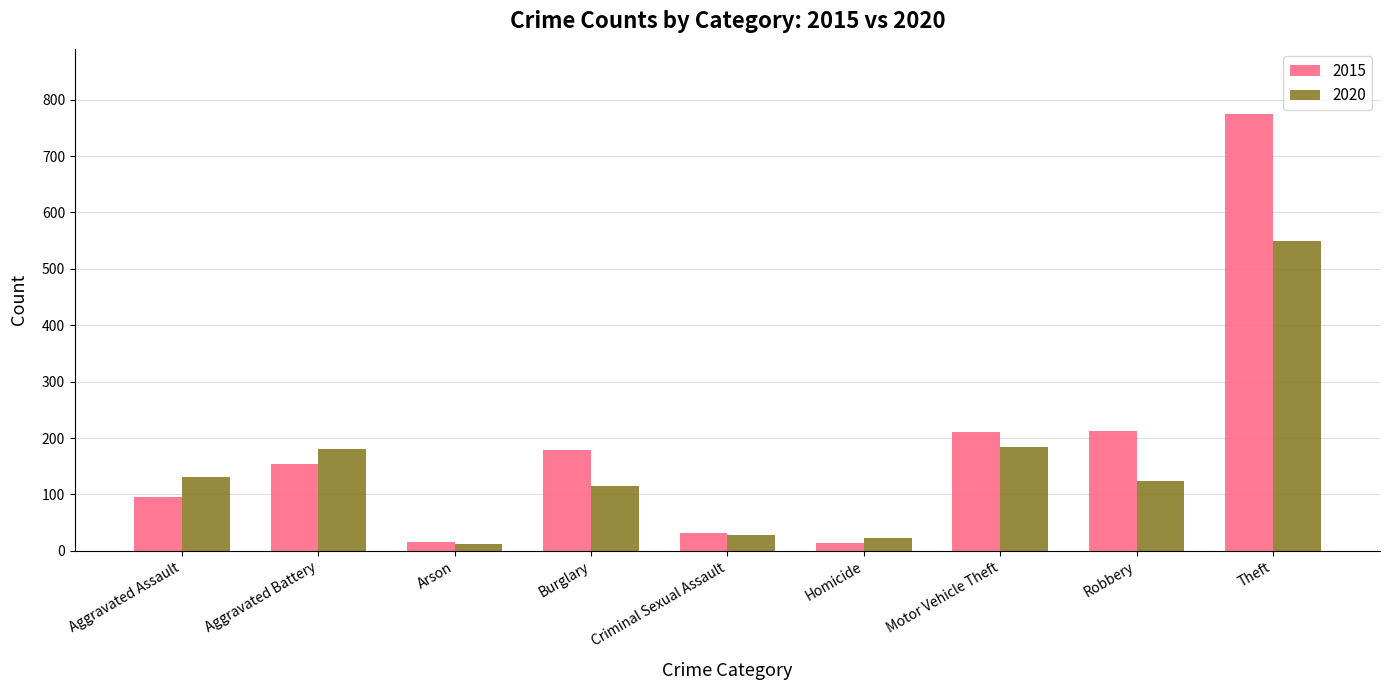

How many values in the 2015 series are below 154?

4